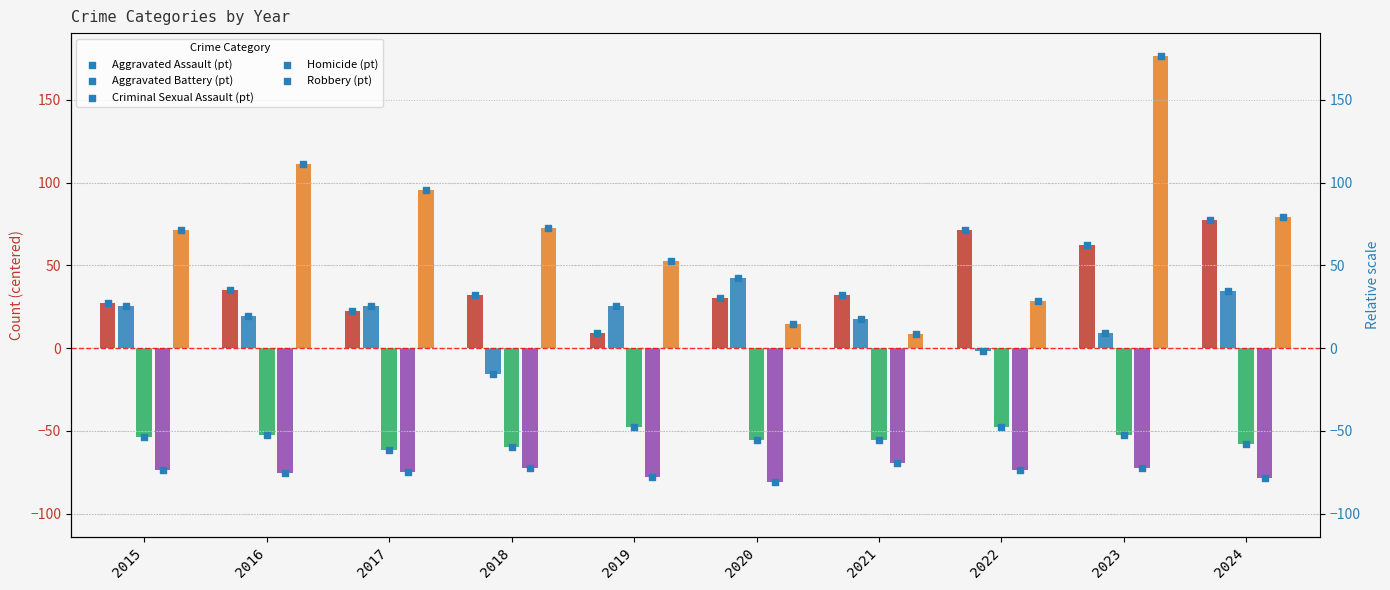

Is the value of Aggravated Assault at 2021 greater than the value of Aggravated Battery at 2024?

No